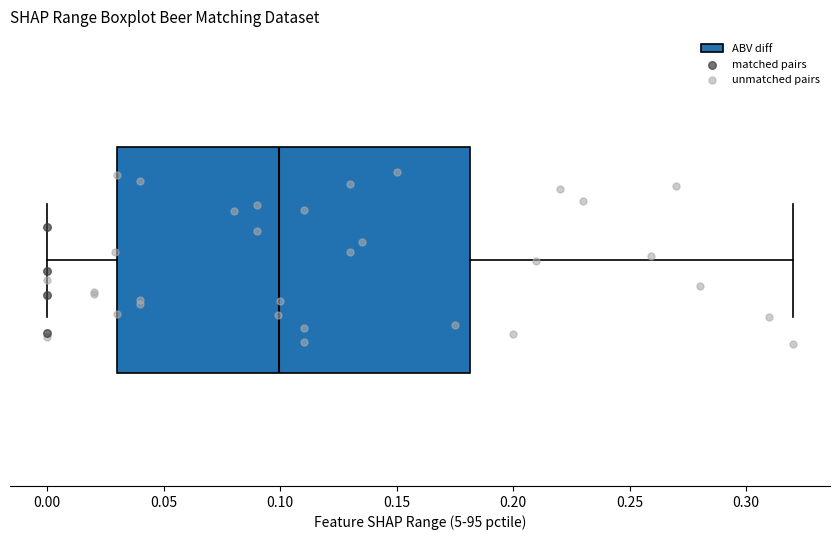

Transcribe this box plot: give where the median line is, the range the box spans, and where the two whiskers end, as read against the x-axis. The values are not printed on the chart, so give them approximately, as read against the axis.

median 0.10, box 0.03 to 0.18, whiskers 0.00 to 0.32